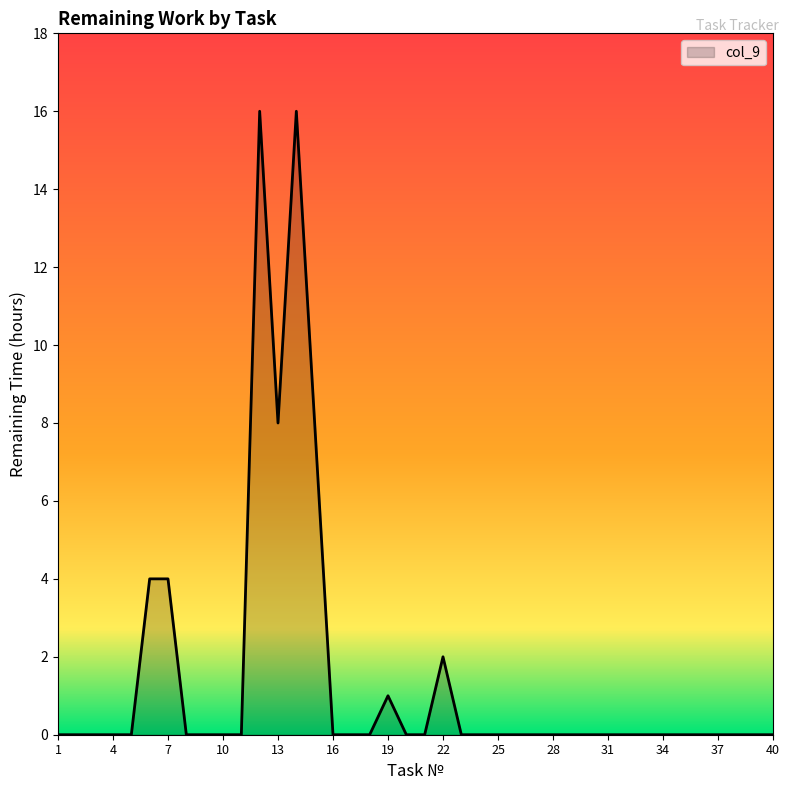

What is the greatest value displayed?

16